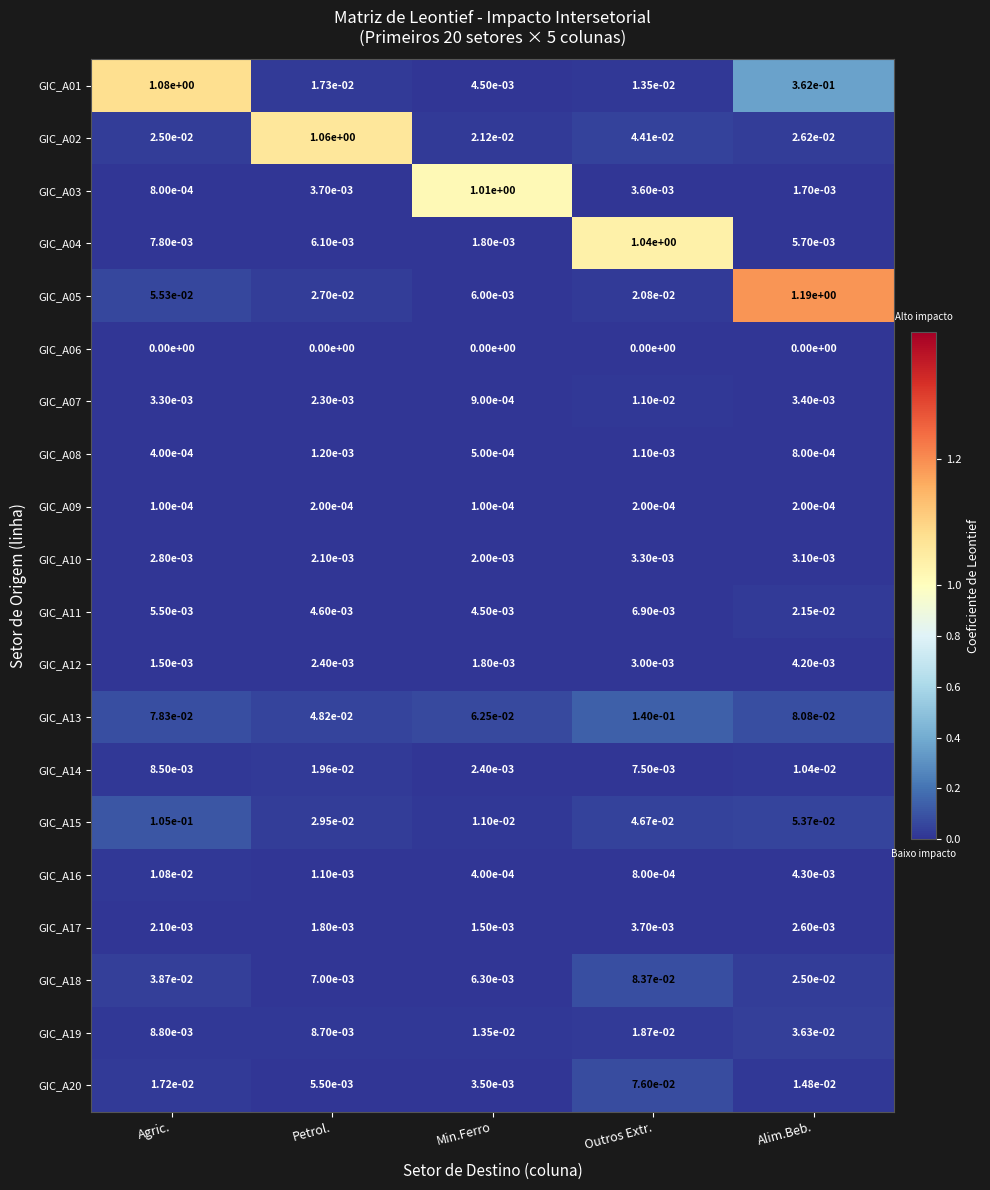

At which label does GIC_A16 reach its peak?

Agric.